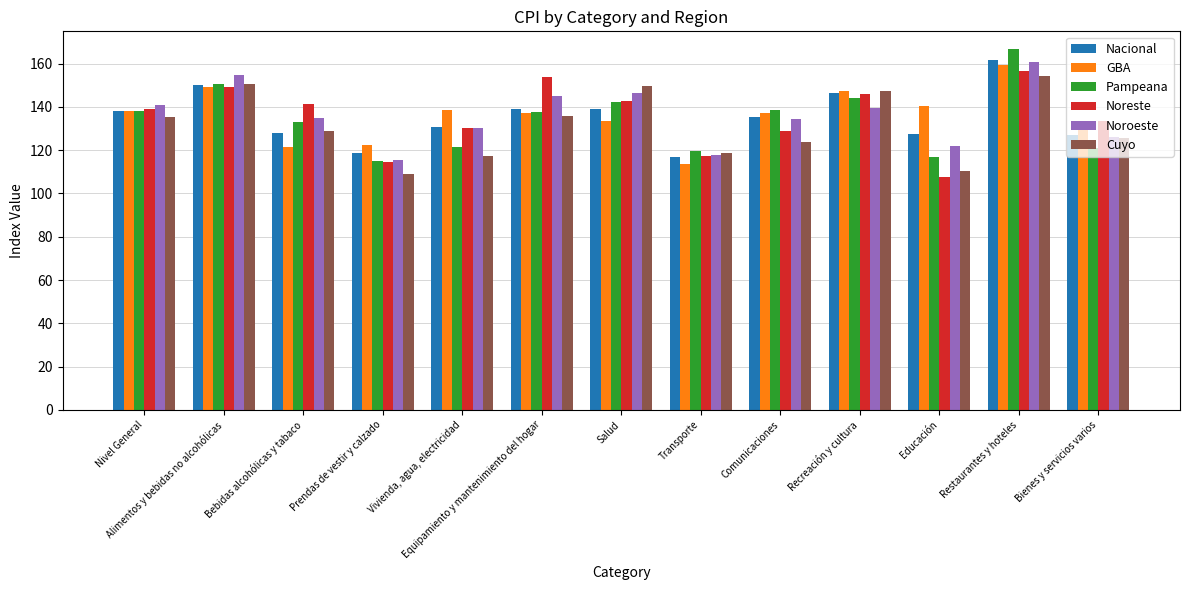

How many data points in Nacional are above 135?

7